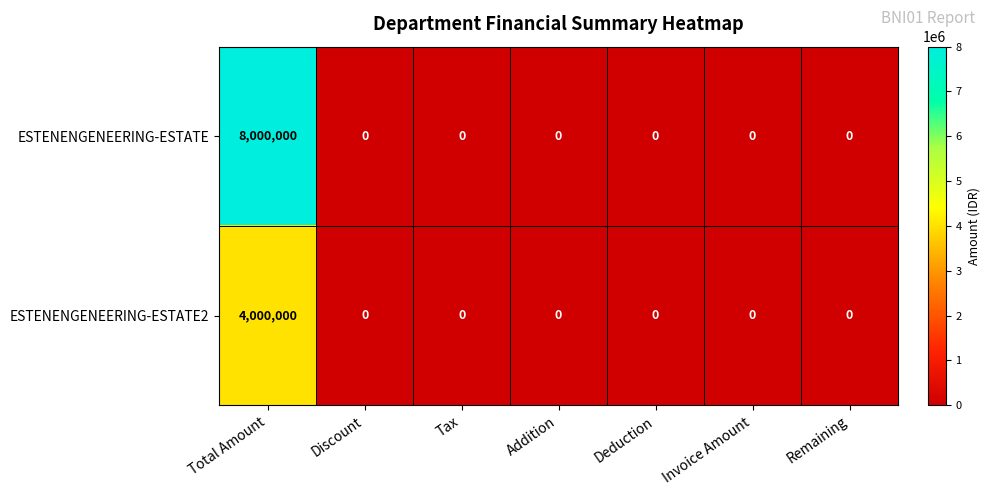

List the series in order of their overall mean, highest first.

ESTENENGENEERING-ESTATE, ESTENENGENEERING-ESTATE2